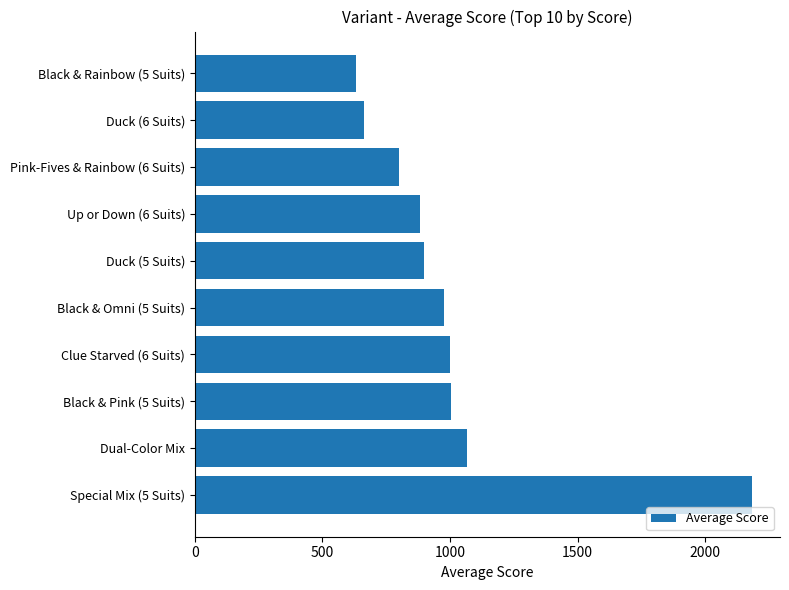

What is the difference between the values at Duck (6 Suits) and Duck (5 Suits)?

237.5